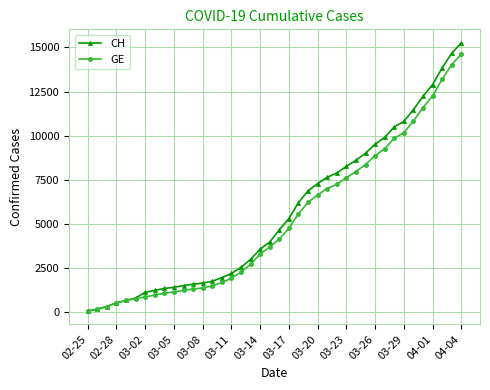

Which series has the widest spread of values?

CH